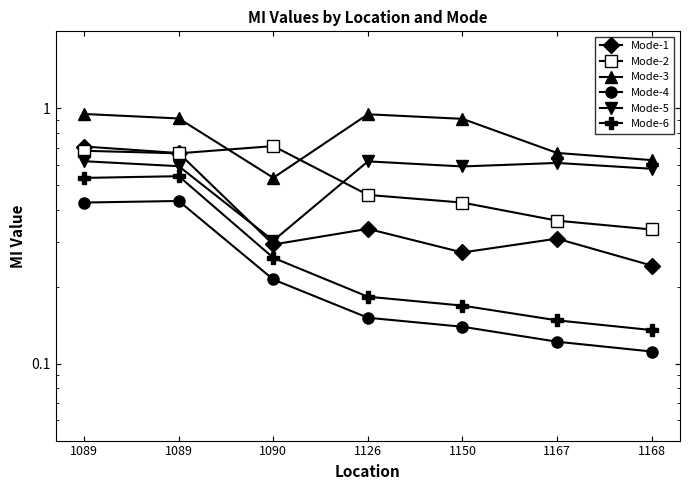

Which series changed the most between 1126 and 1167?

Mode-3